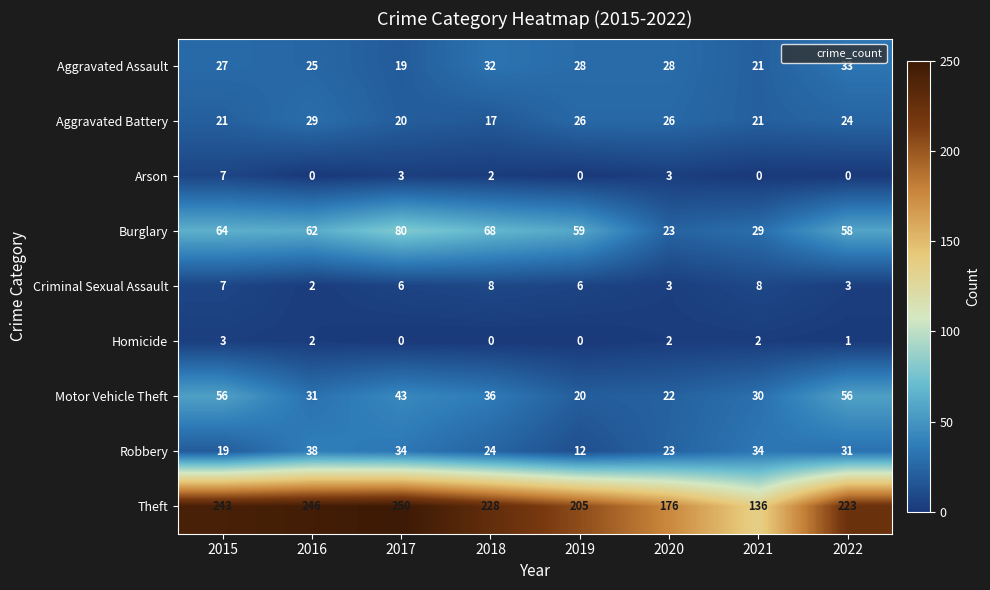

Which series has the largest total across all categories?

Theft